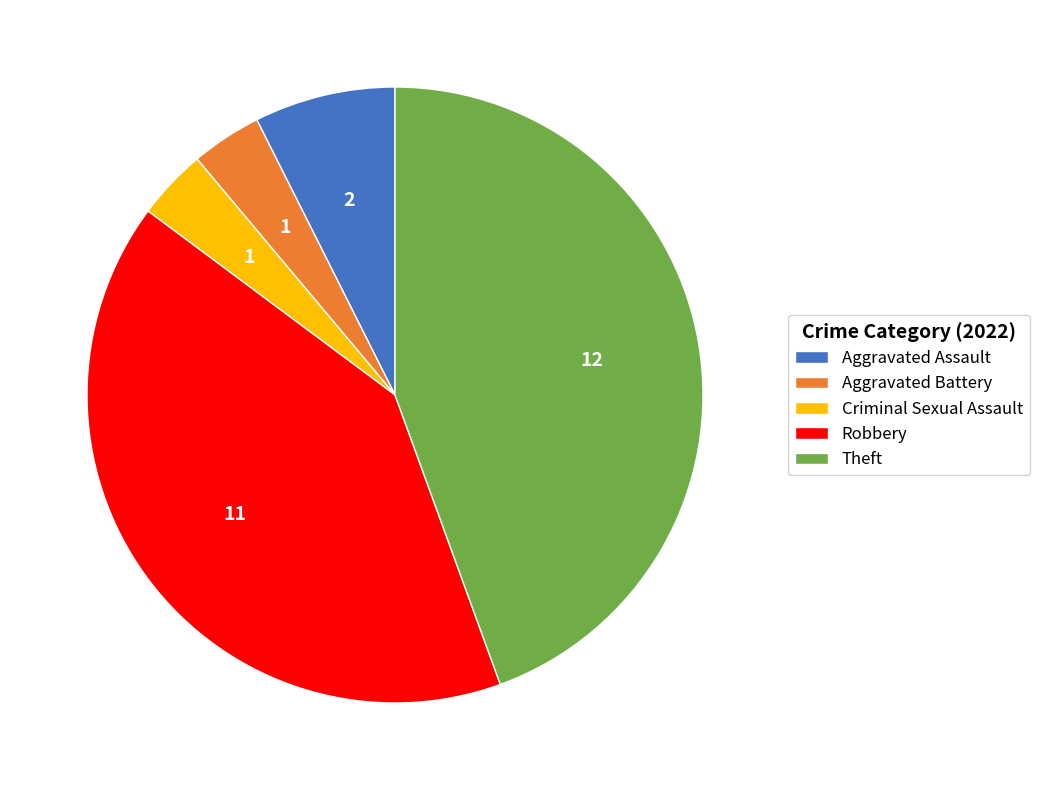

Is there any slice that represents more than half of the pie?

No